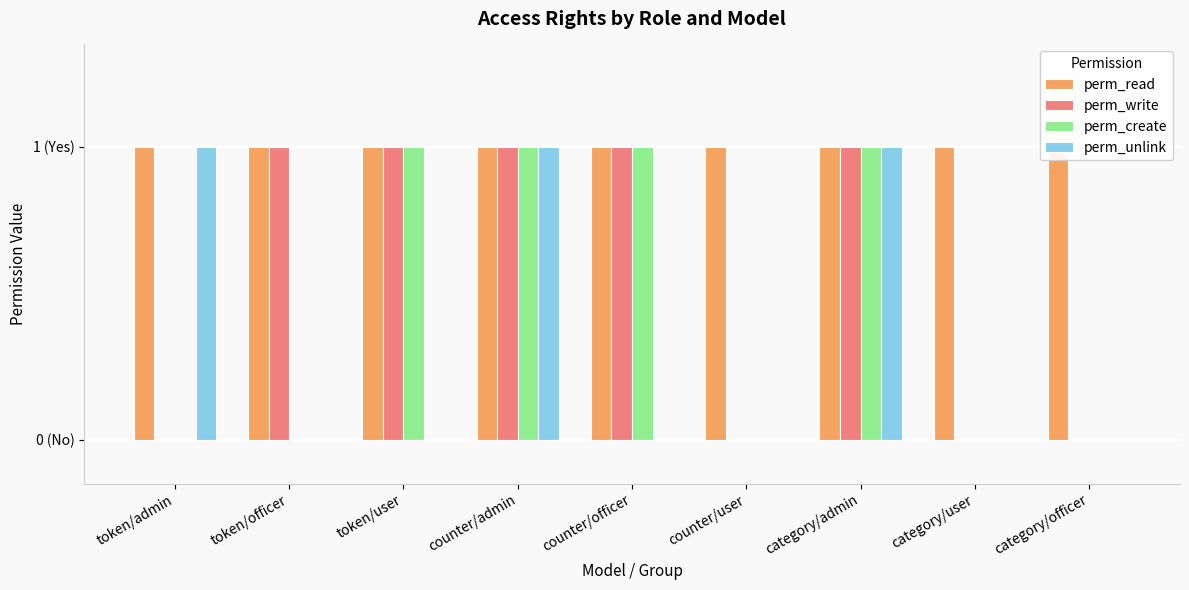

List the series in order of their peak value, highest first.

perm_read, perm_write, perm_create, perm_unlink